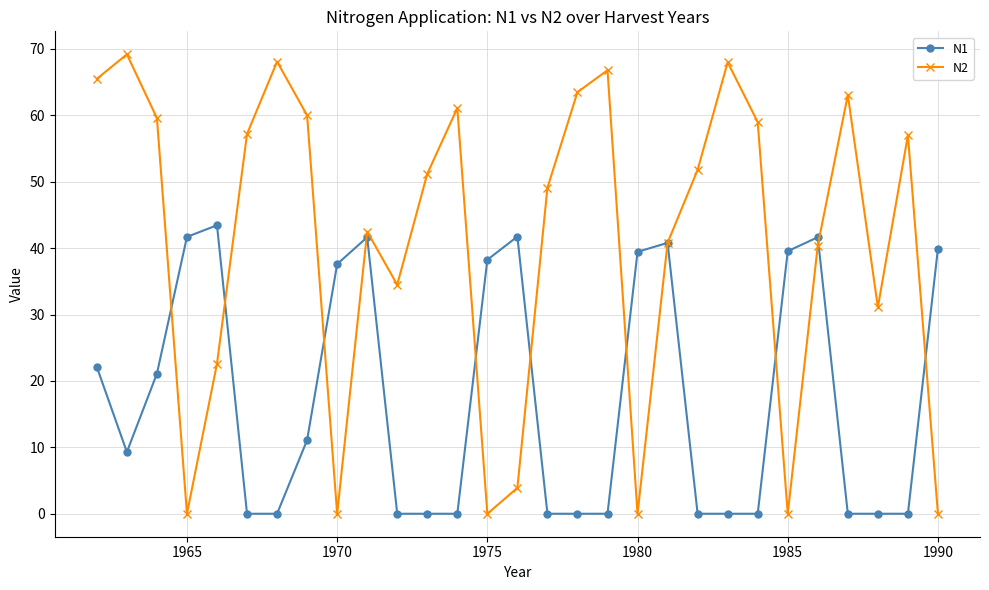

True or false: N2 has more than 0 interior local peaks.

True